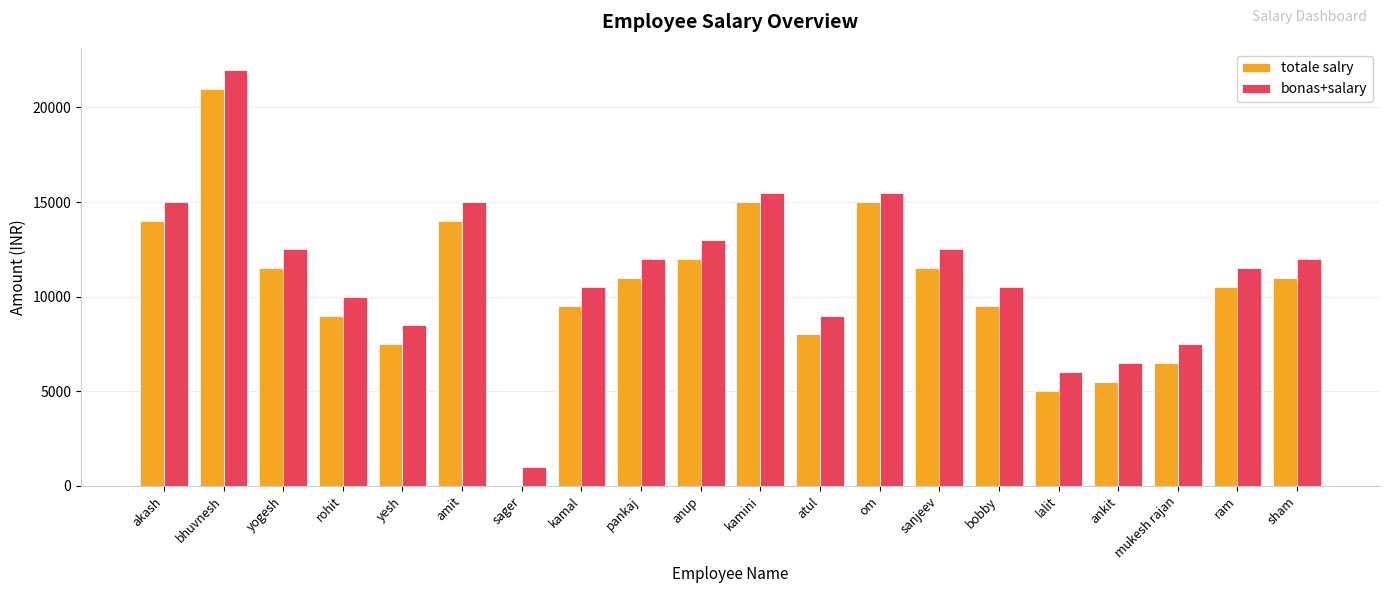

How many data points does each series have?

20